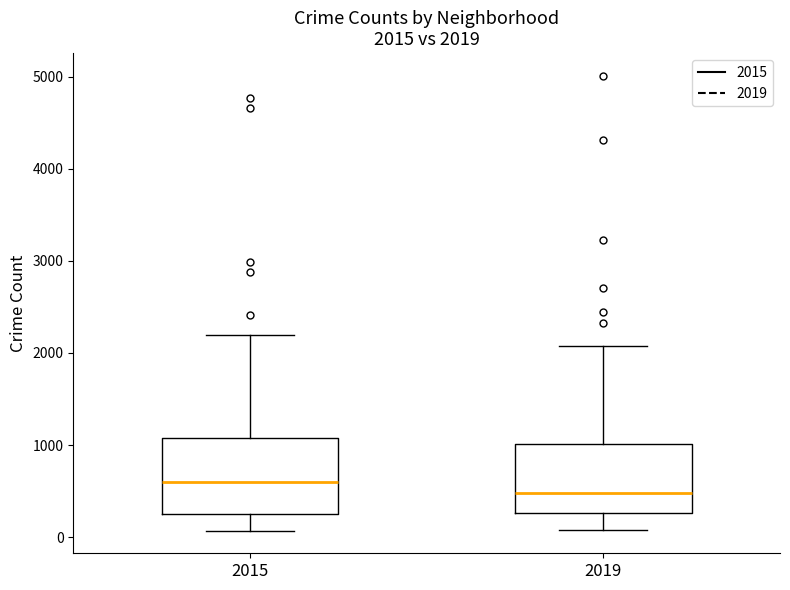

Which box's median line is the lowest?

2019